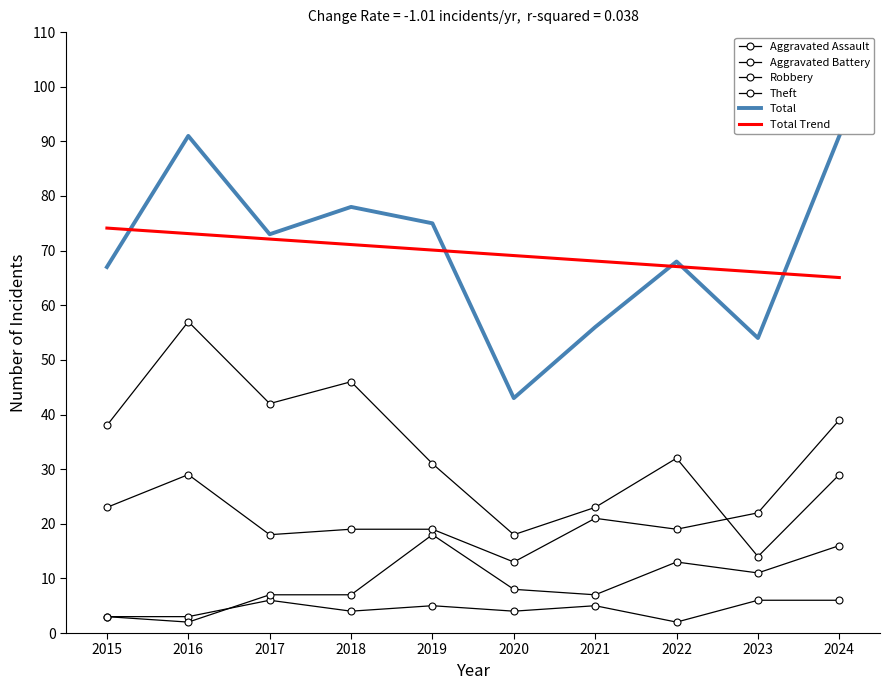

What is the difference between the highest and lowest values at 2023?

60.1